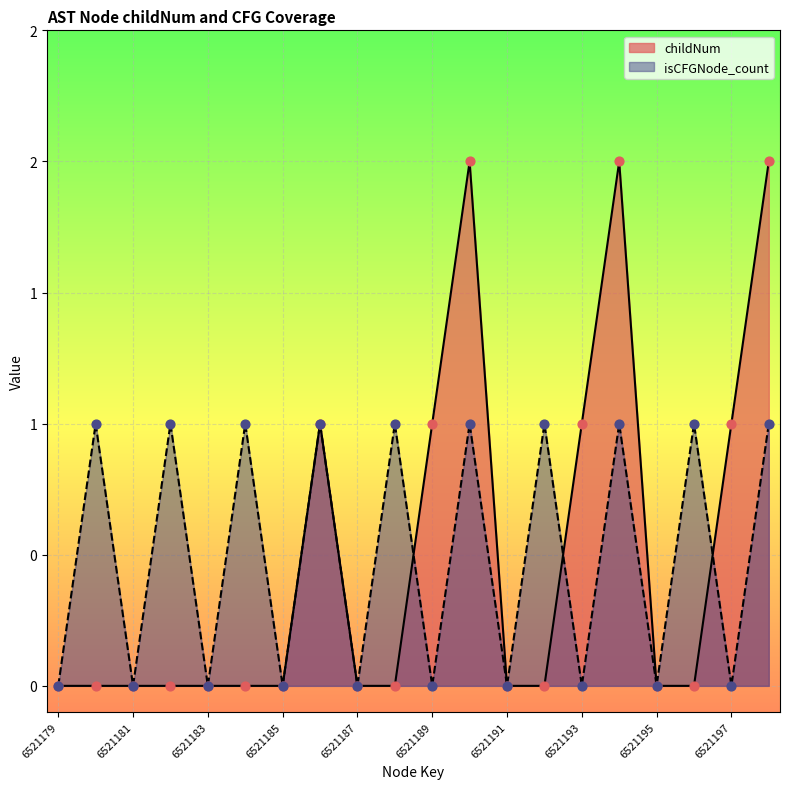

Which series has the largest total across all categories?

childNum